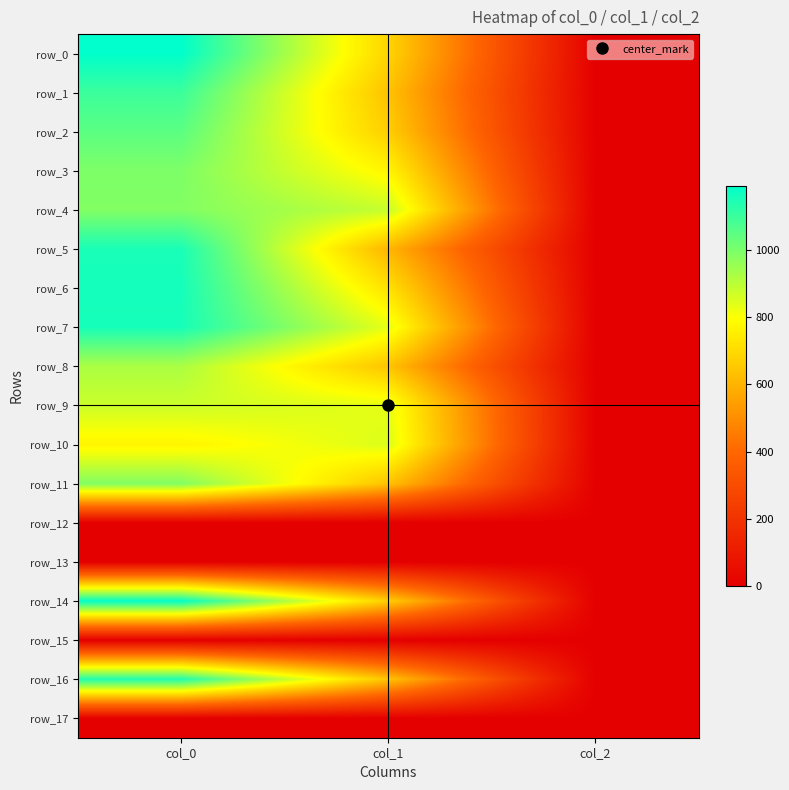

How many series are shown in this chart?

18